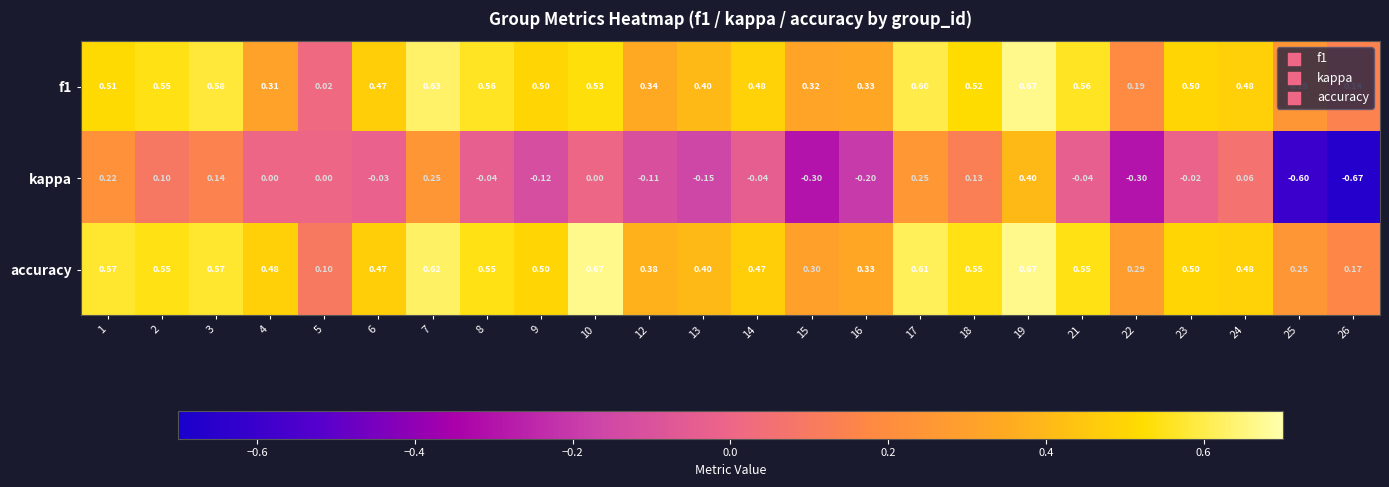

Which series has the largest total across all categories?

accuracy